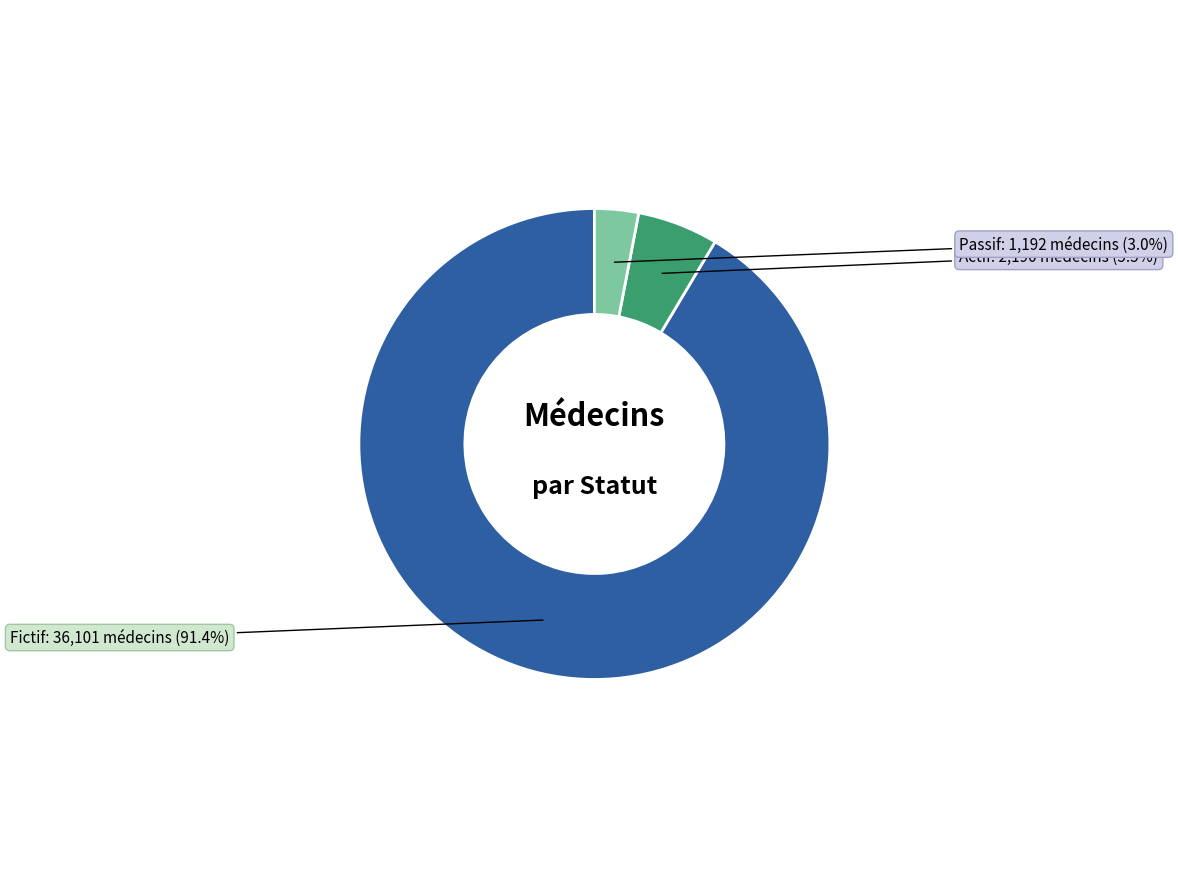

To the nearest percent, what is the difference between the largest and smallest slice percentages?

88%